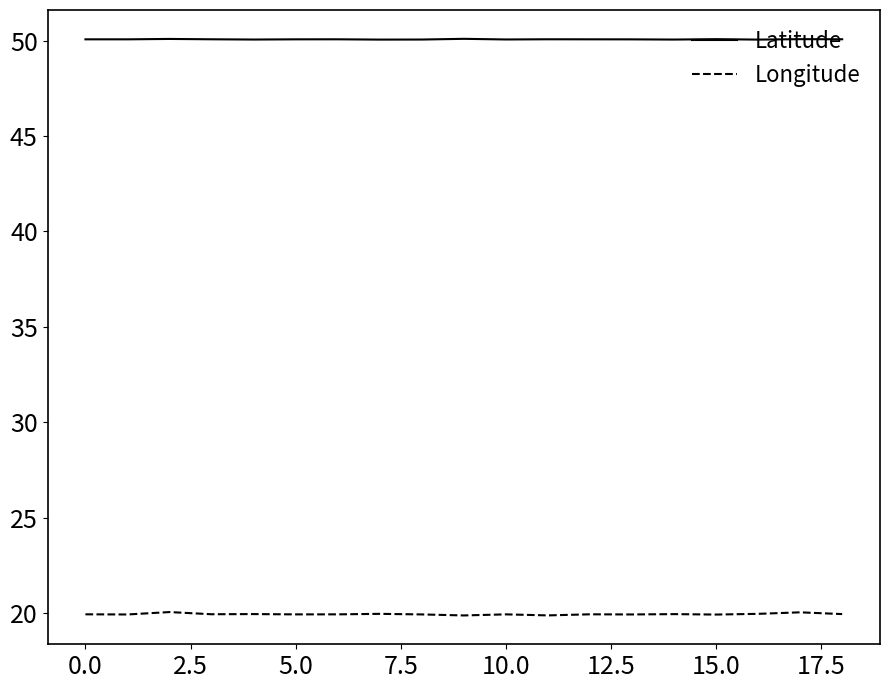

How many lines are shown in the chart?

2